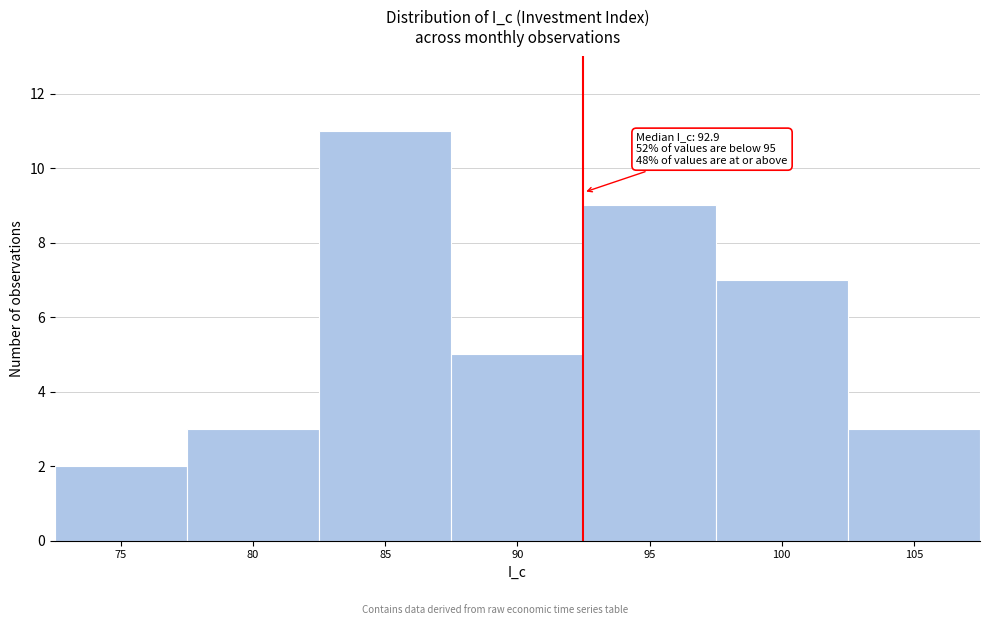

Reading left to right, transcribe all the data shown in this chart.

75=2	80=3	85=11	90=5	95=9	100=7	105=3